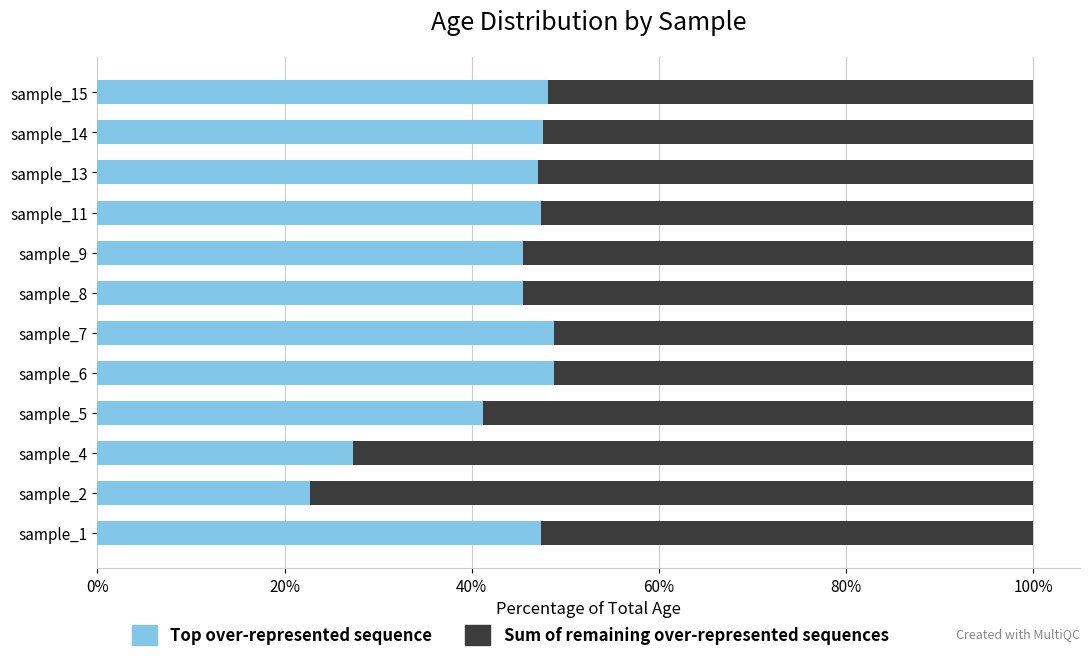

How many categories are shown in the chart?

12